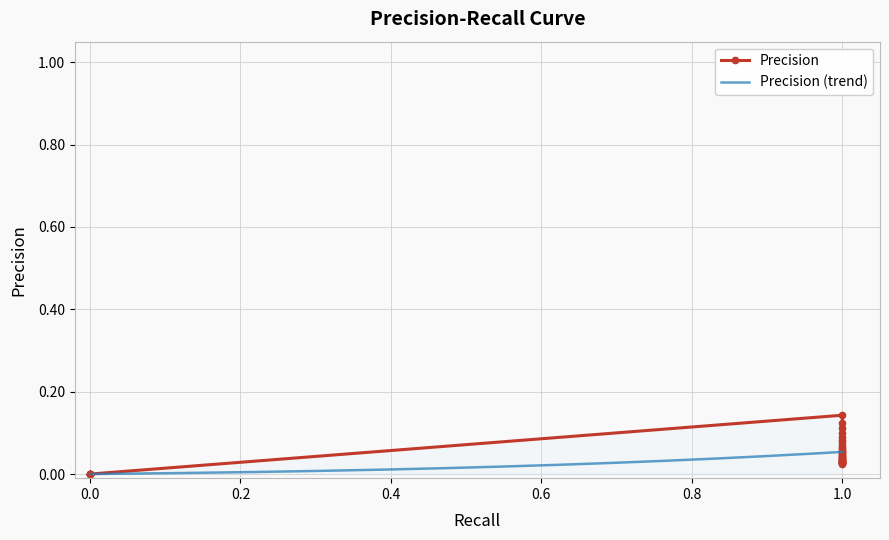

What is the difference between the second highest and second lowest values?

0.1